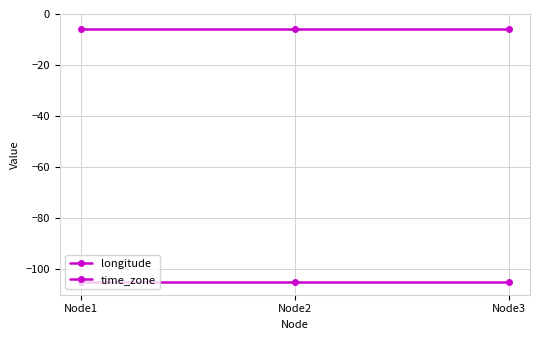

Between Node2 and Node3, which series saw the biggest shift?

longitude